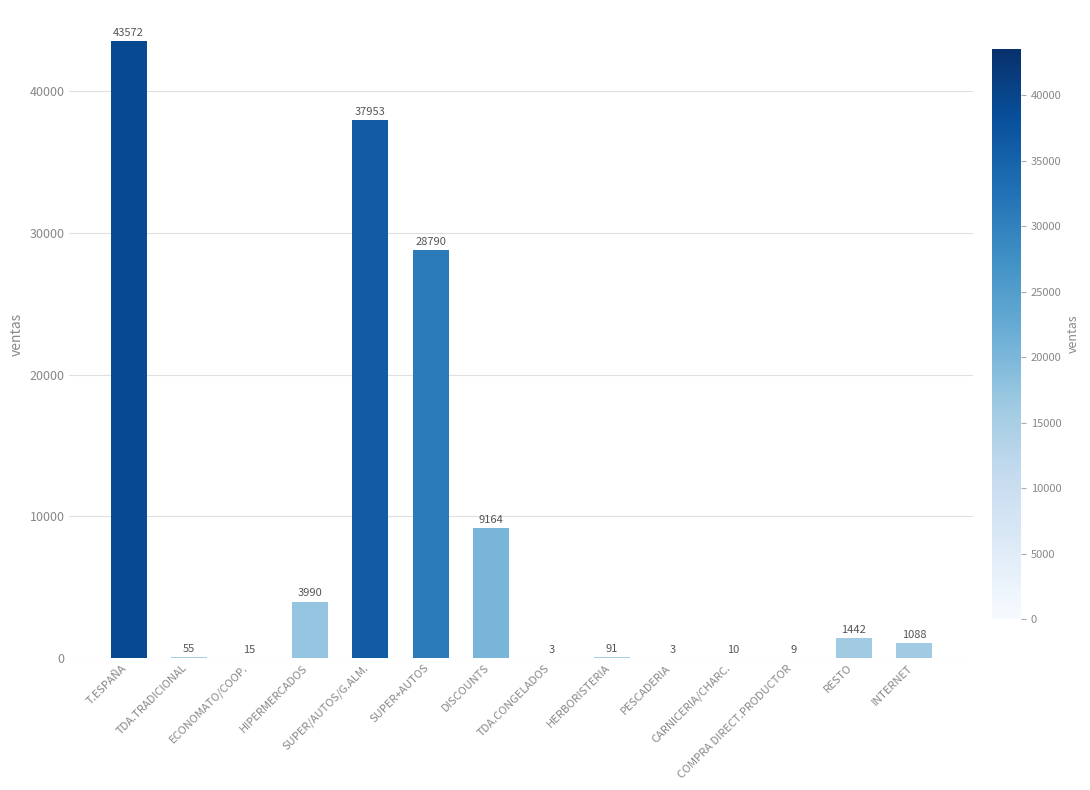

What is the greatest value displayed?

43571.6